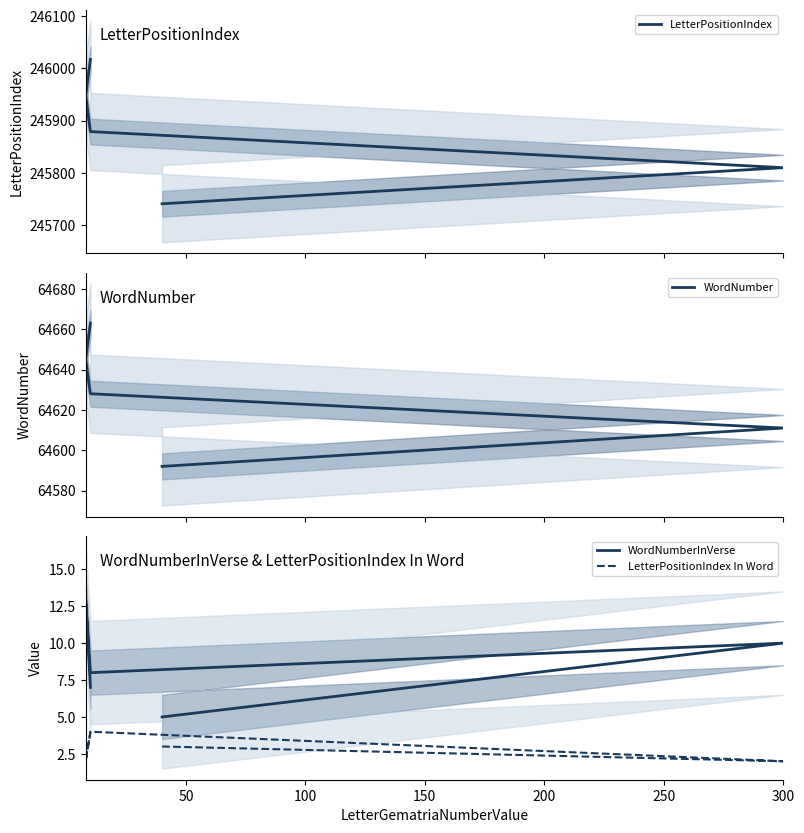

True or false: WordNumber has a value of 40222 at 0.

False